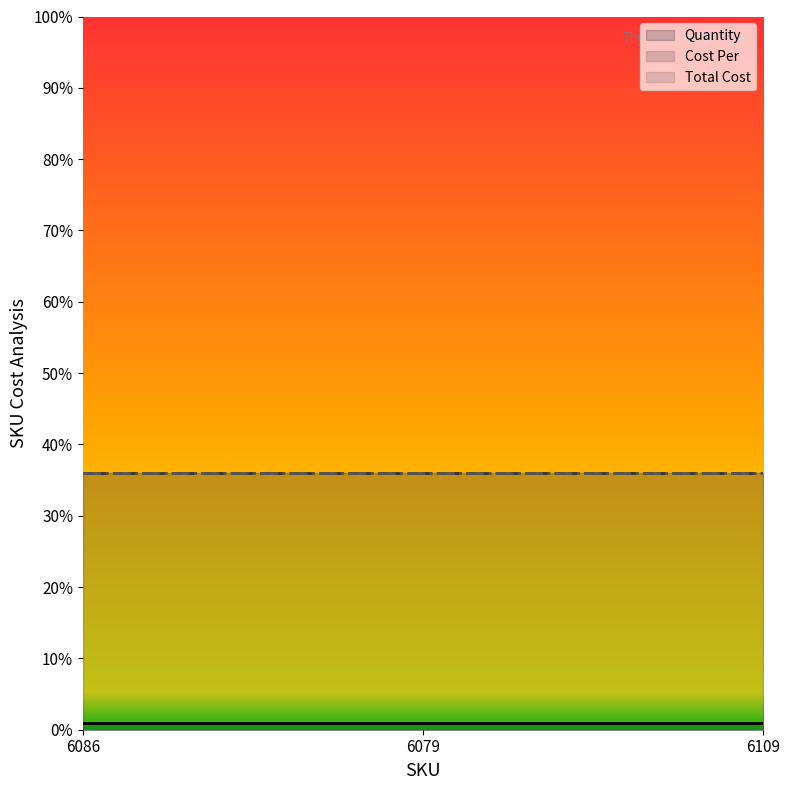

What is the sum of all Quantity values?

3